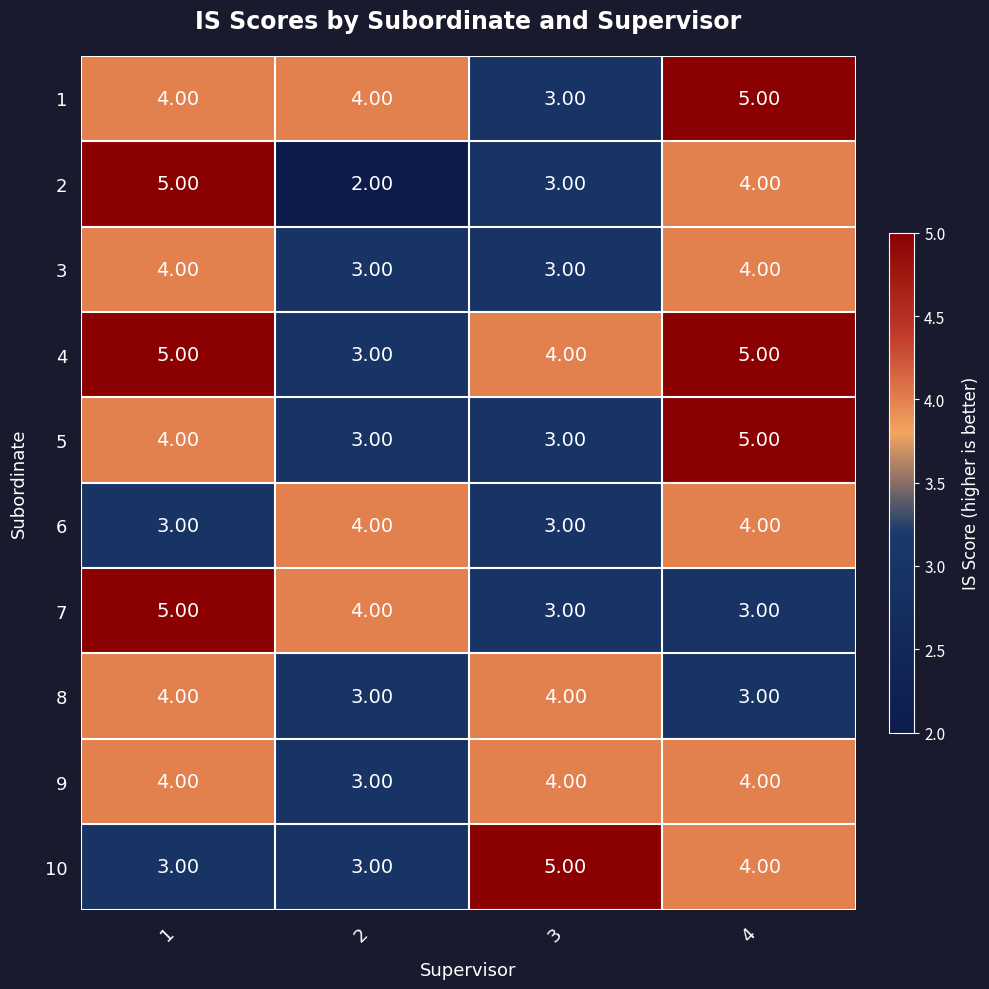

What is the difference between the maximum and minimum values in the 2 series?

3